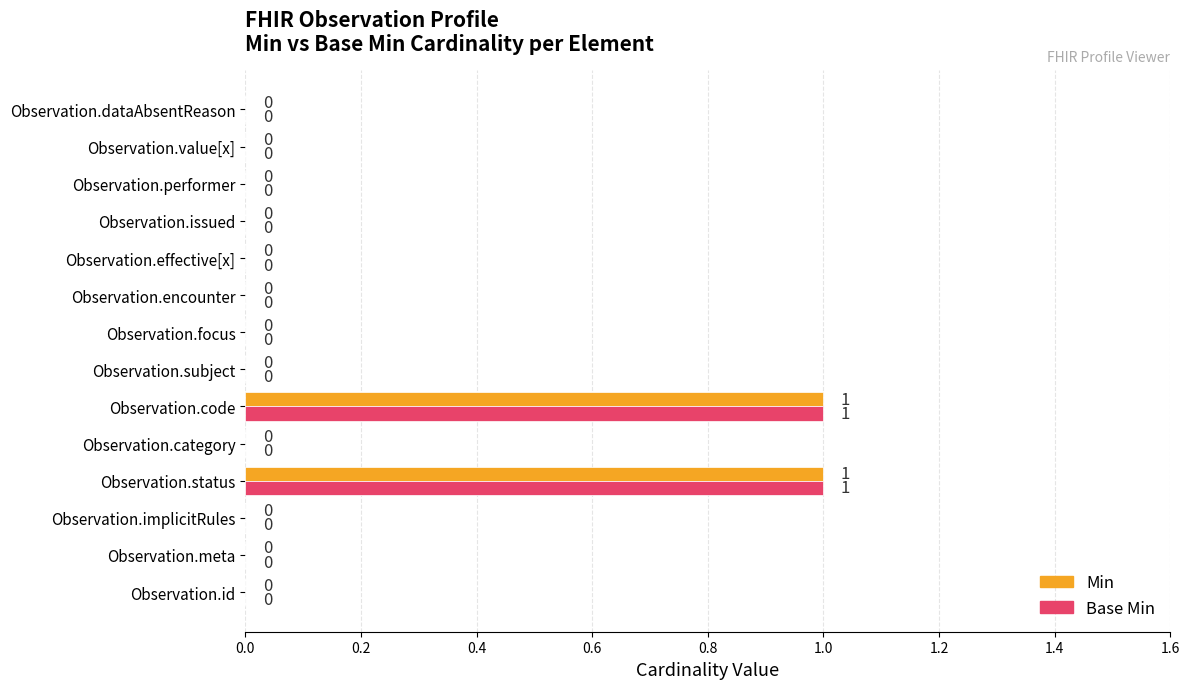

True or false: Min has a value of 0 at Observation.encounter.

True